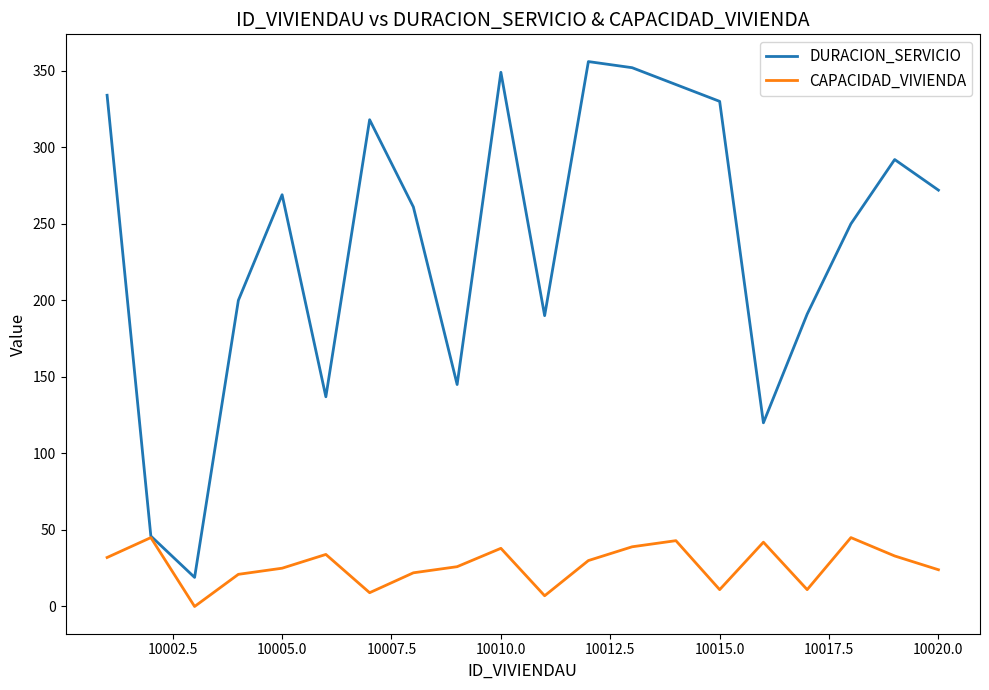

How many lines are shown in the chart?

2